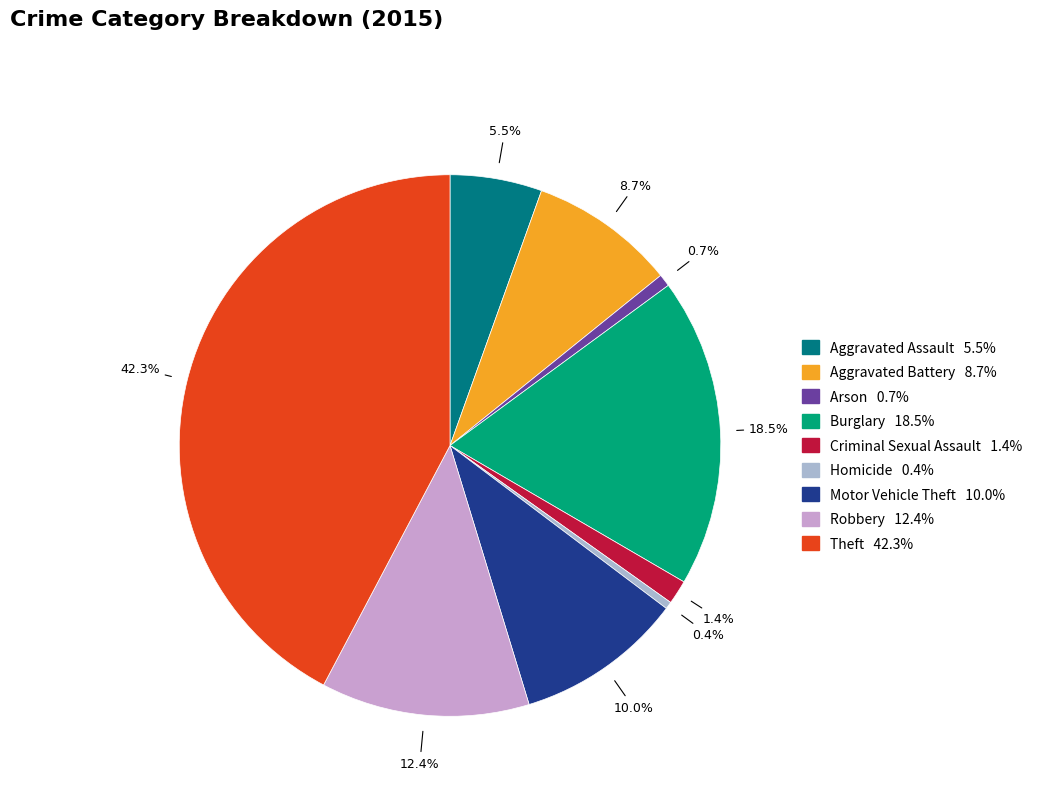

To the nearest percent, what is the combined percentage of Motor Vehicle Theft and Theft?

52%